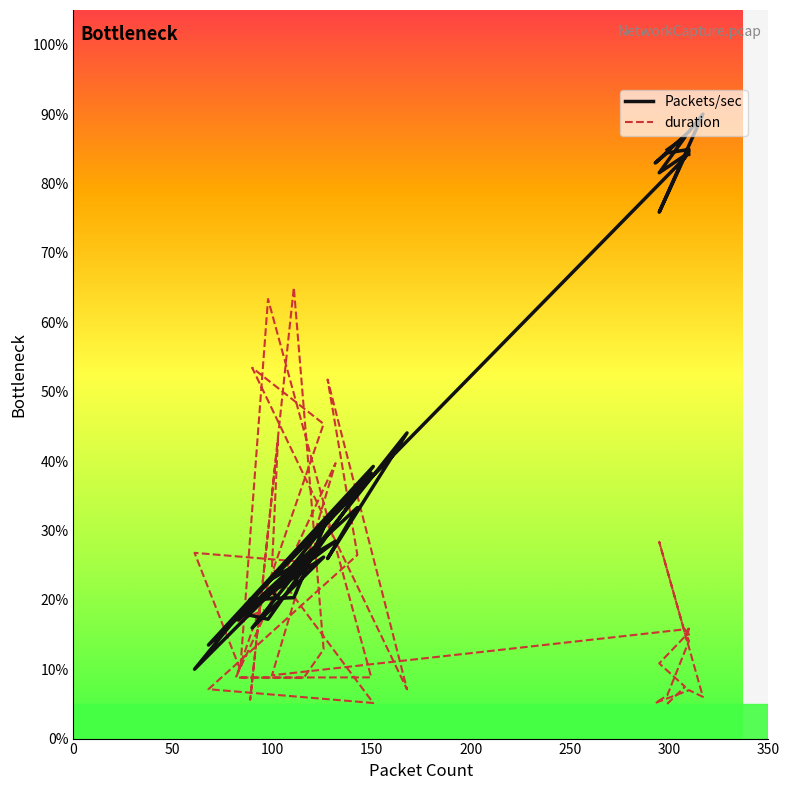

At 309, list the series in order from largest to smallest.

Packets/sec, duration